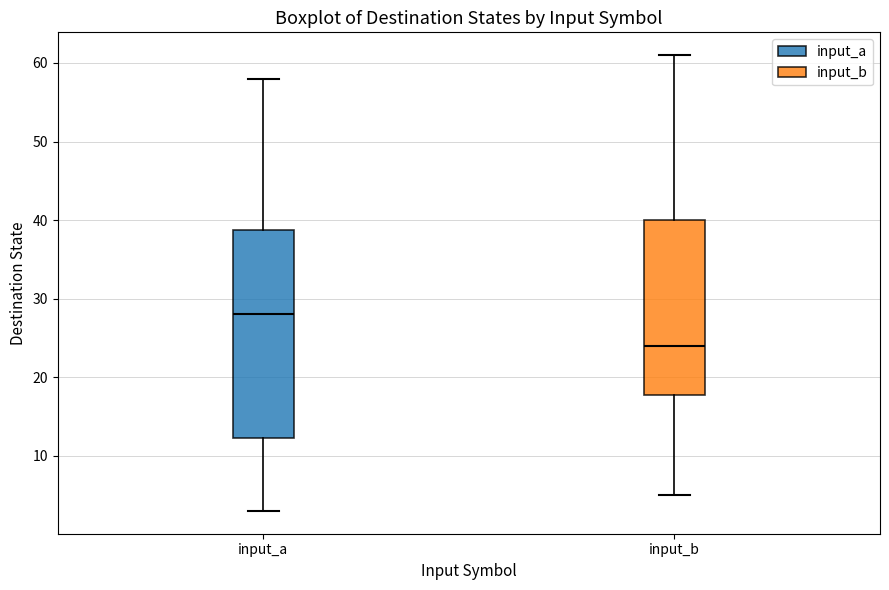

Reading left to right, transcribe this box plot: for each box, give where its median line is, the range the box spans, and where its two whiskers end, as read against the y-axis. The values are not printed on the chart, so give them approximately, as read against the axis.

input_a: median 28, box 12 to 39, whiskers 3 to 58
input_b: median 24, box 18 to 40, whiskers 5 to 61